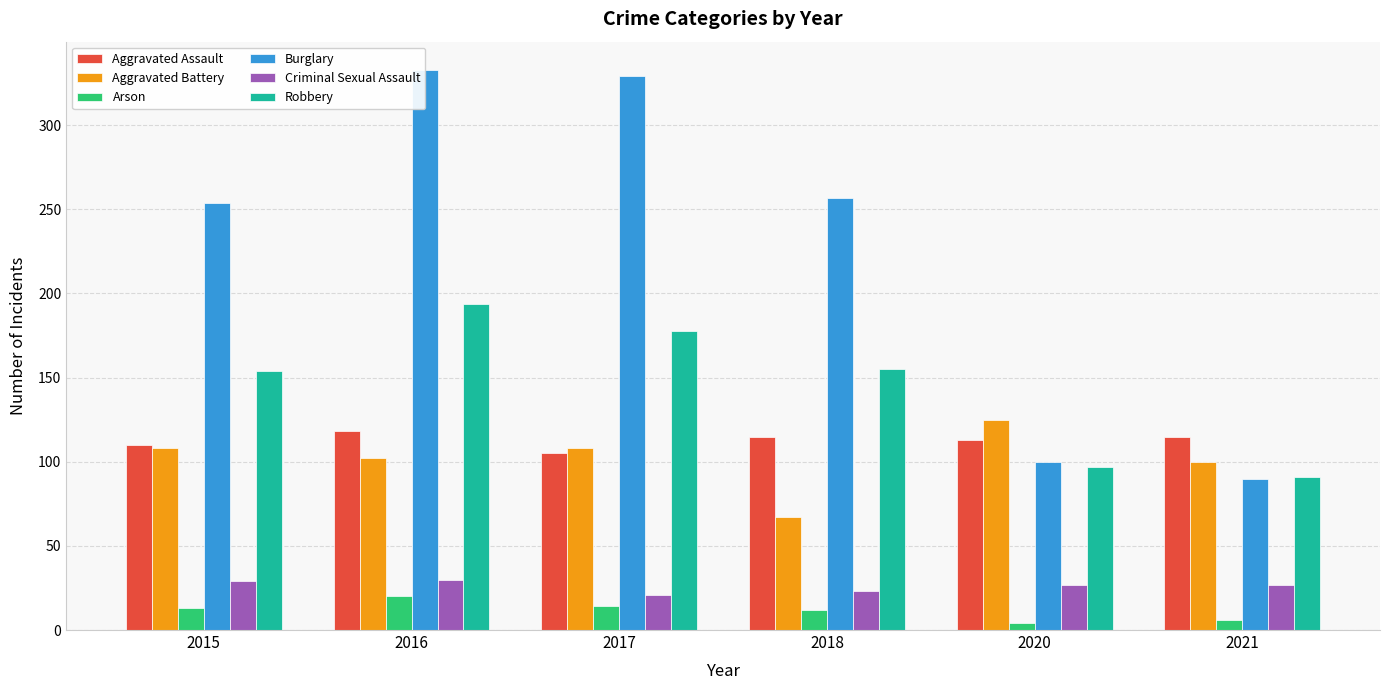

The value of Aggravated Assault at 2018 is 115. True or false?

True